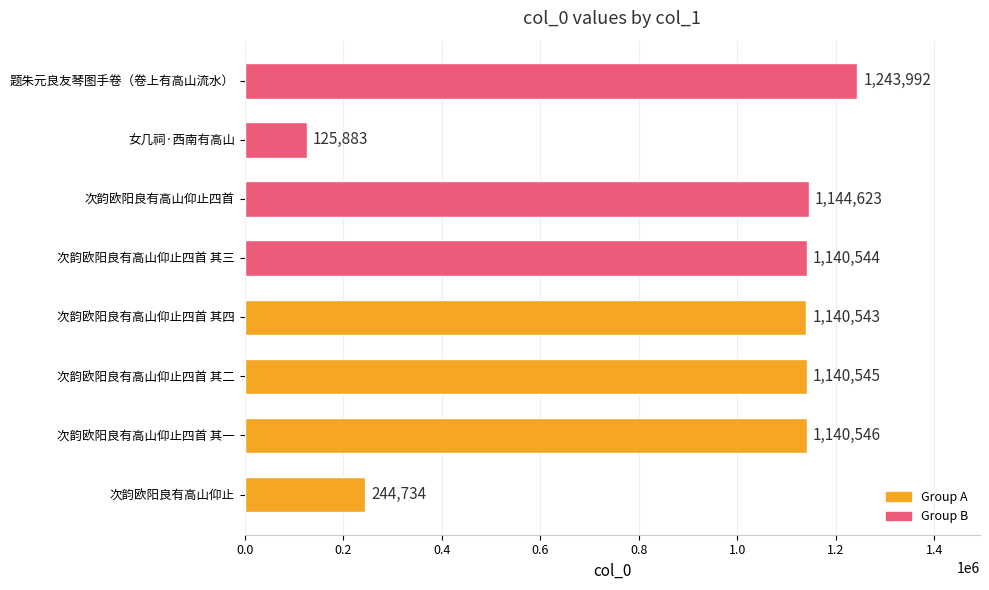

What is the difference between the maximum and minimum values?

1118109